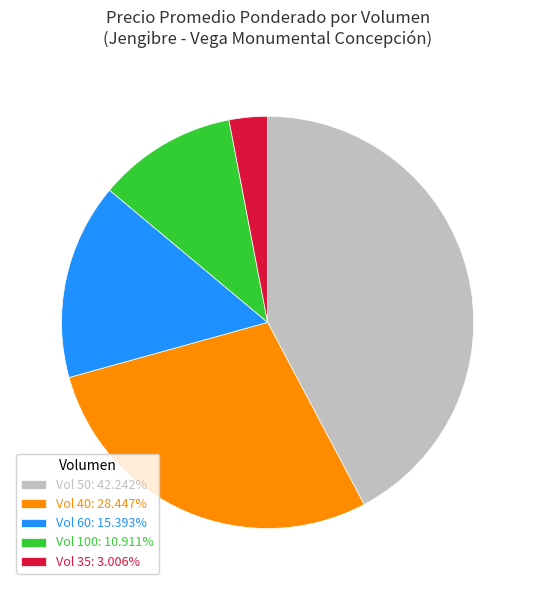

Does any single category account for the majority?

No